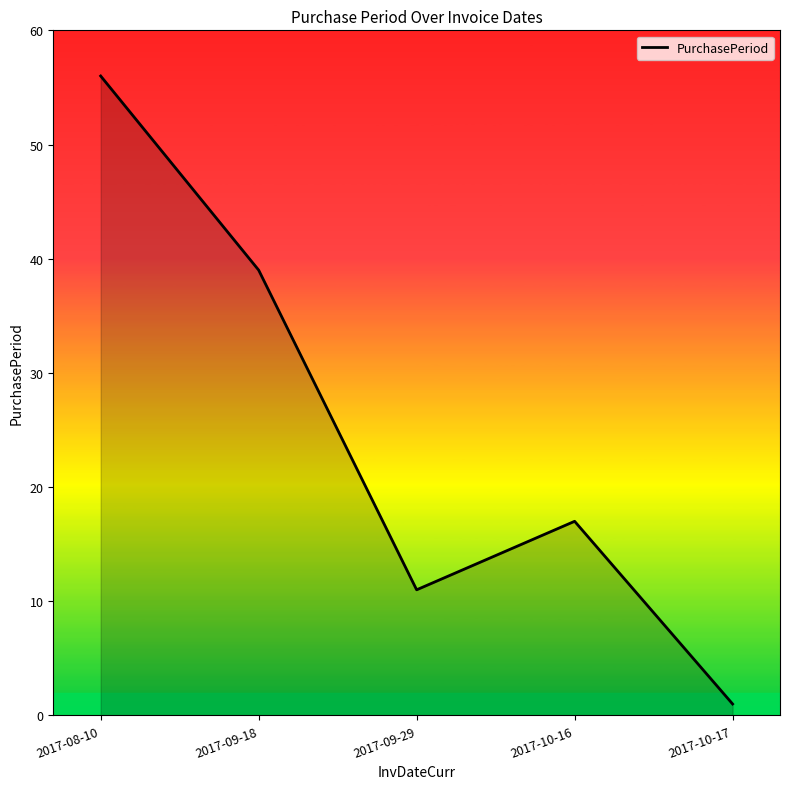

List the labels in order of value, largest first.

2017-08-10, 2017-09-18, 2017-10-16, 2017-09-29, 2017-10-17